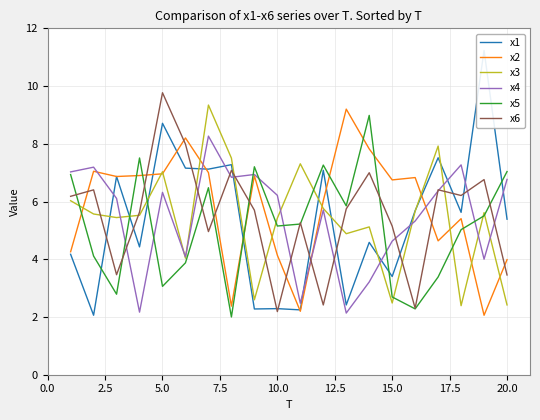

What is the minimum value for x2?

2.1